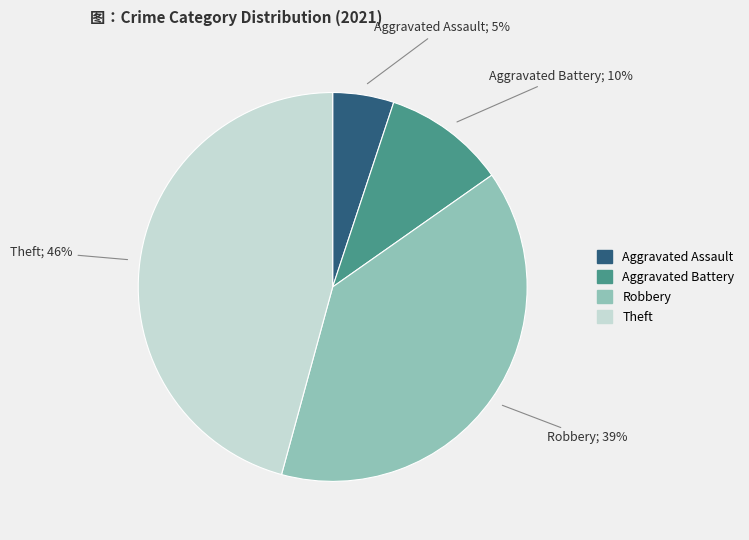

To the nearest percent, what portion does Aggravated Battery represent?

10%